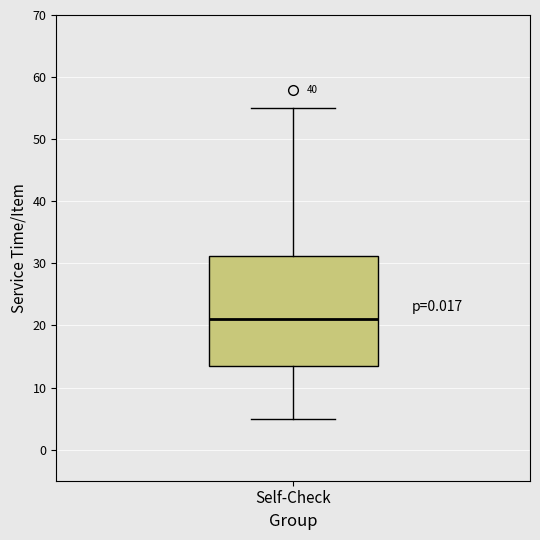

Transcribe this box plot: give where the median line is, the range the box spans, and where the two whiskers end, as read against the y-axis. The values are not printed on the chart, so give them approximately, as read against the axis.

median 21, box 14 to 31, whiskers 5 to 55